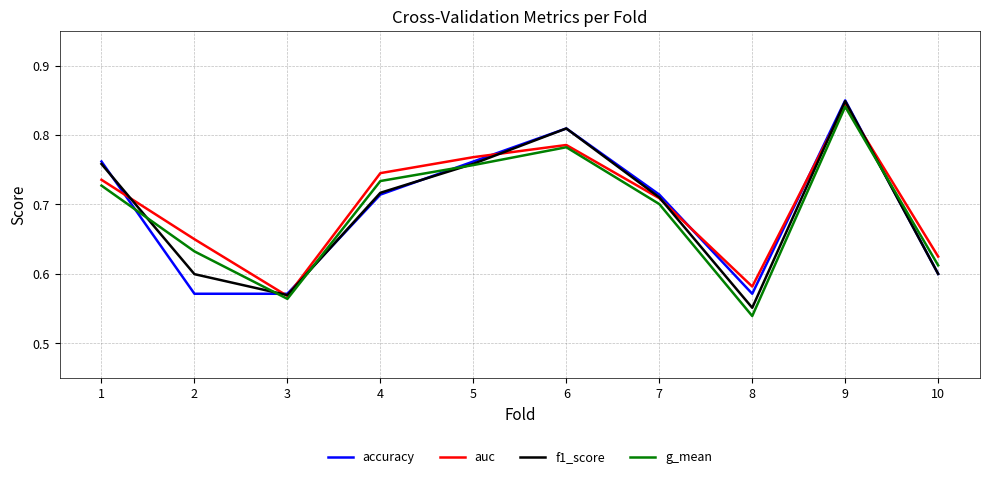

Which category has the lowest value across all series?

8